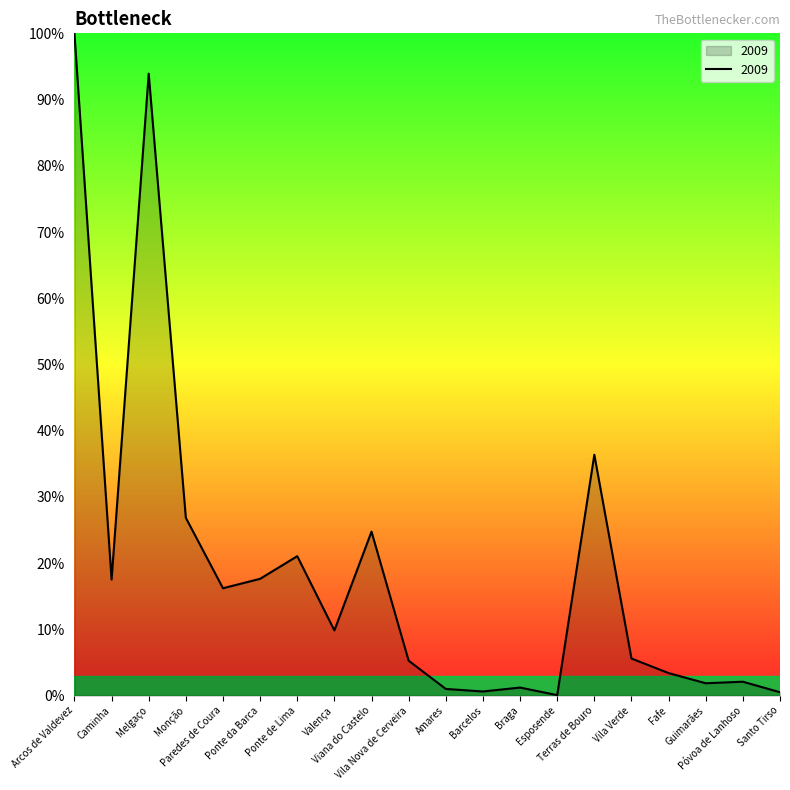

Reading left to right, transcribe all the data shown in this chart.

Arcos de Valdevez=1.0	Caminha=0.2	Melgaço=0.9	Monção=0.3	Paredes de Coura=0.2	Ponte da Barca=0.2	Ponte de Lima=0.2	Valença=0.1	Viana do Castelo=0.2	Vila Nova de Cerveira=0.1	Amares=0.0	Barcelos=0.0	Braga=0.0	Esposende=0.0	Terras de Bouro=0.4	Vila Verde=0.1	Fafe=0.0	Guimarães=0.0	Póvoa de Lanhoso=0.0	Santo Tirso=0.0